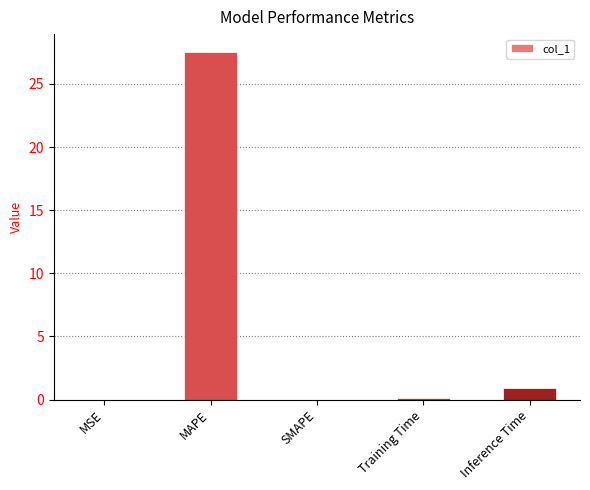

What is the sum of all values?

28.6